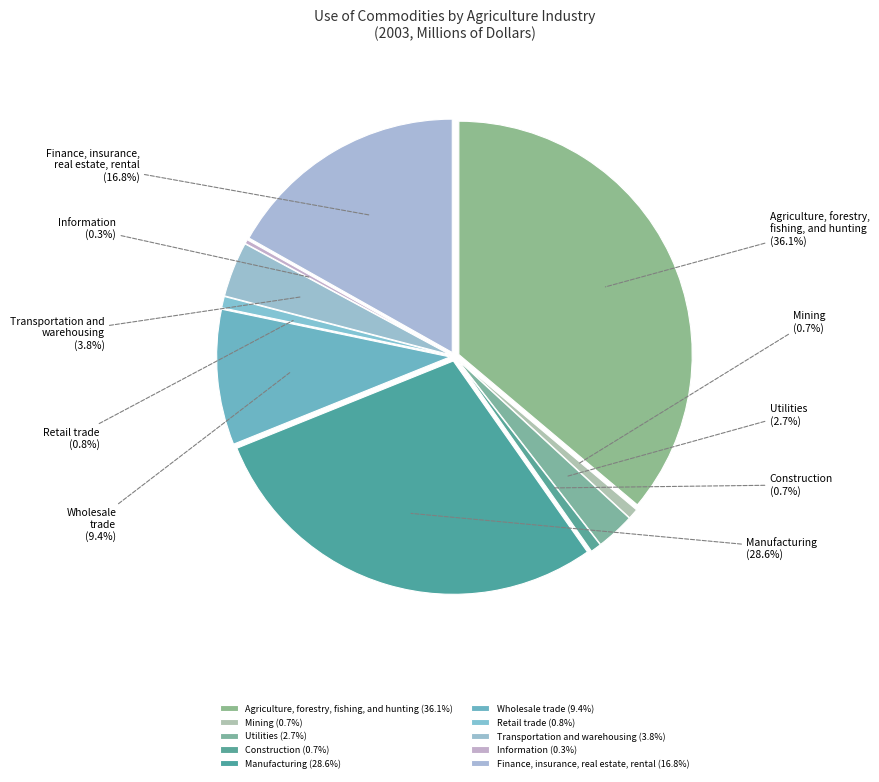

Does any single category account for the majority?

No